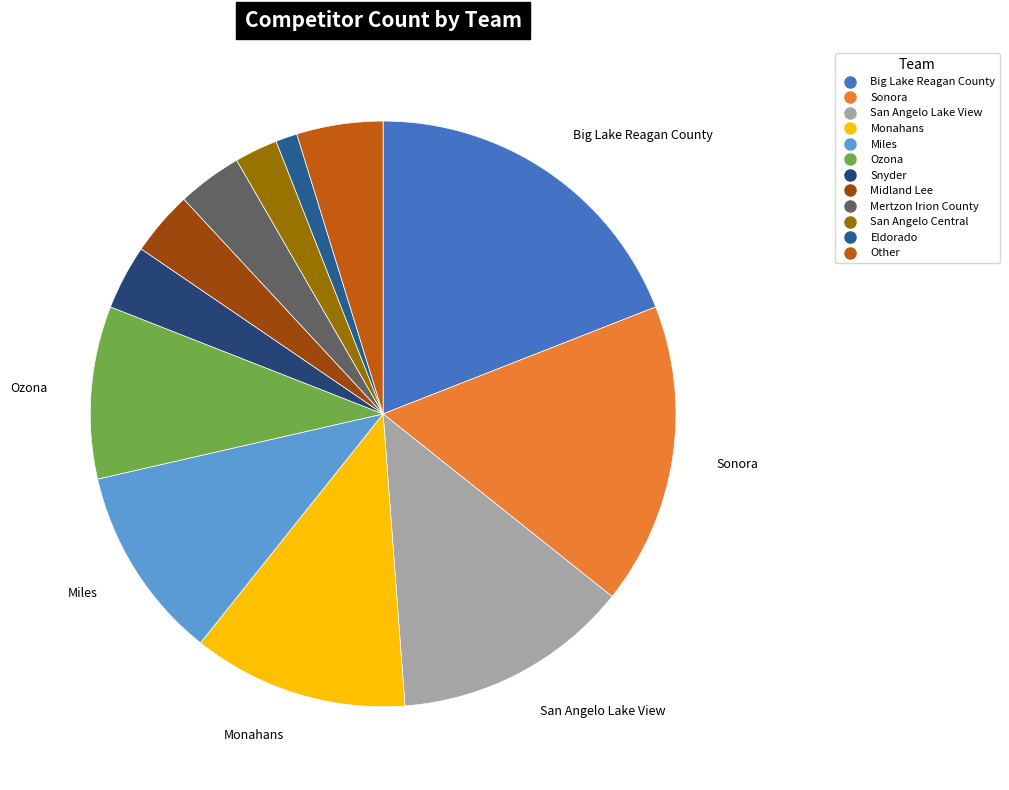

To the nearest percent, what is the average slice percentage?

8%